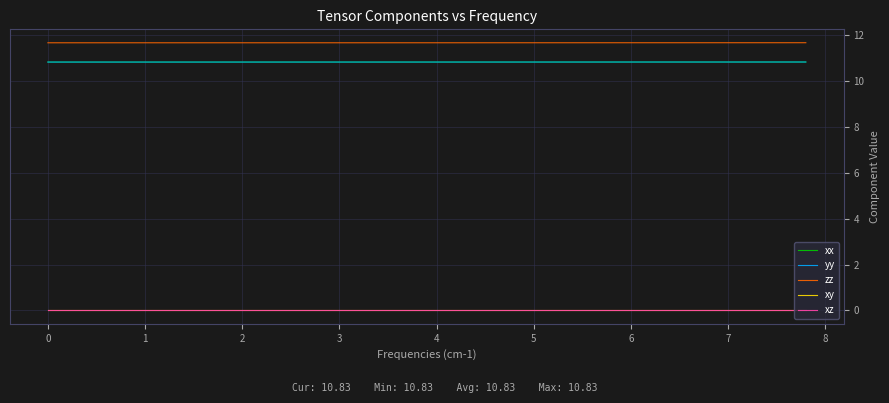

True or false: zz and xx cross at least once.

False